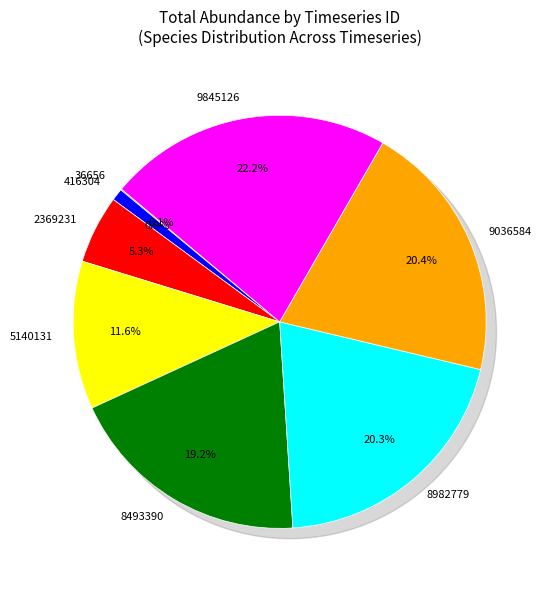

Which has a higher value, 2369231 or 9845126?

9845126